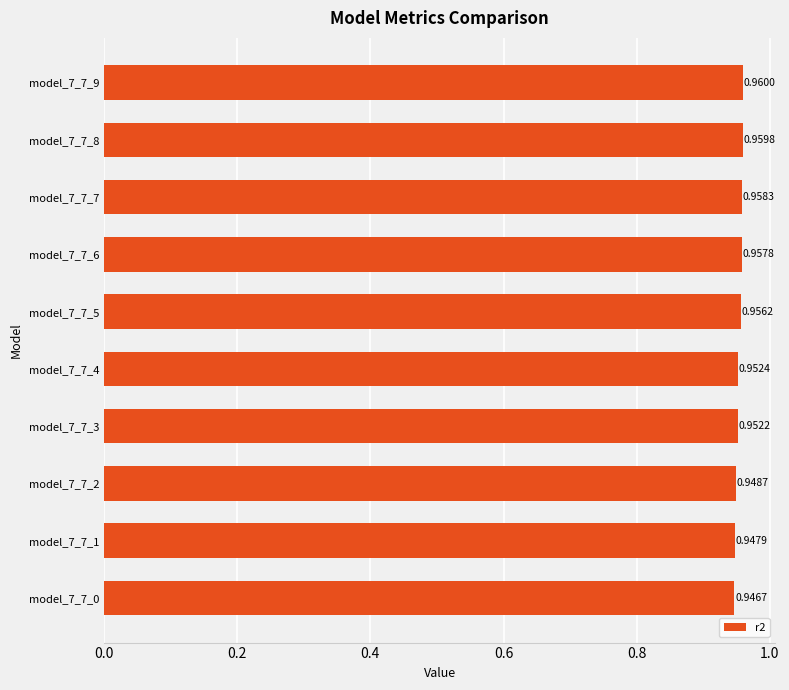

What is the sum of the values at model_7_7_8 and model_7_7_2?

1.9